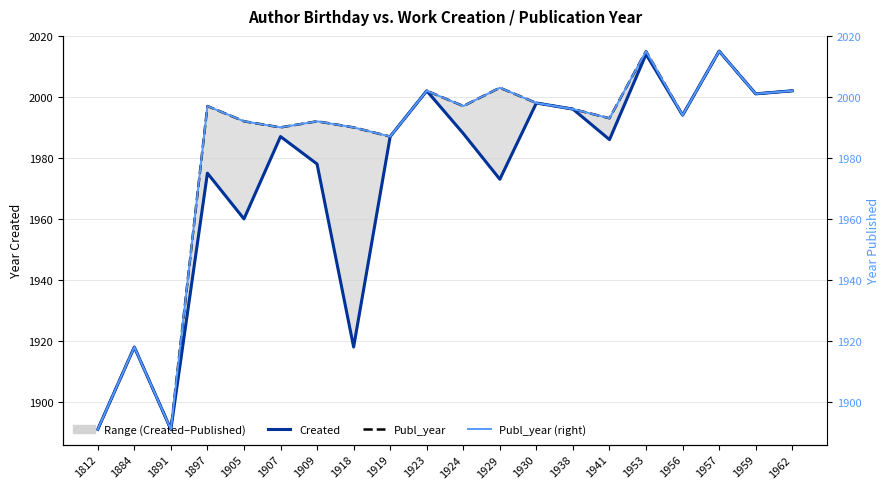

What is the average value of the Publ_year series?

1983